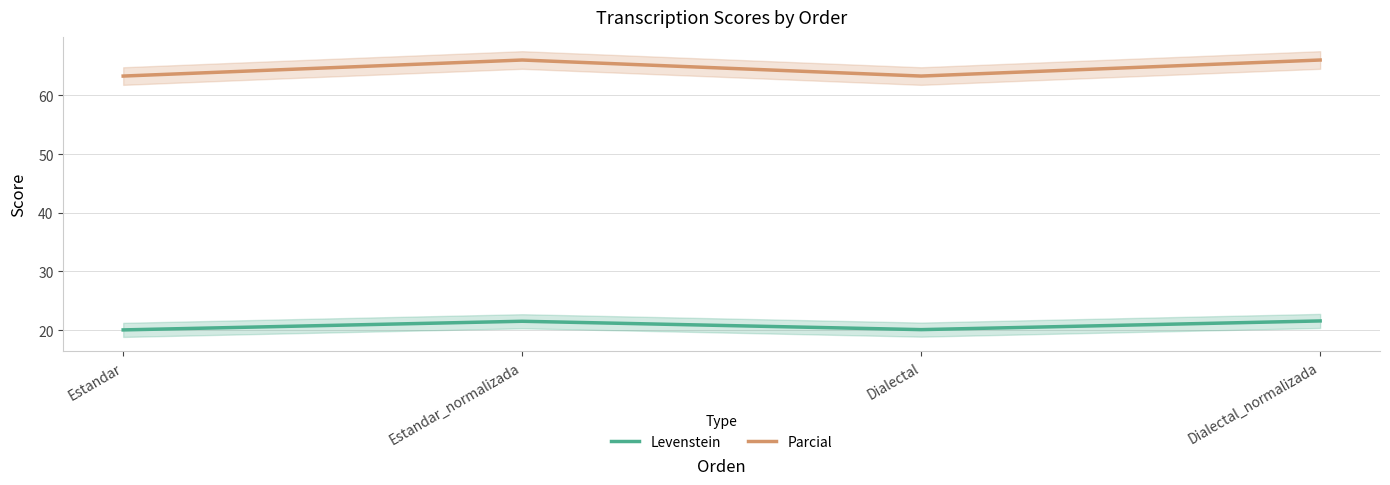

Is it true that Levenstein equals 34.6 at Estandar_normalizada?

False